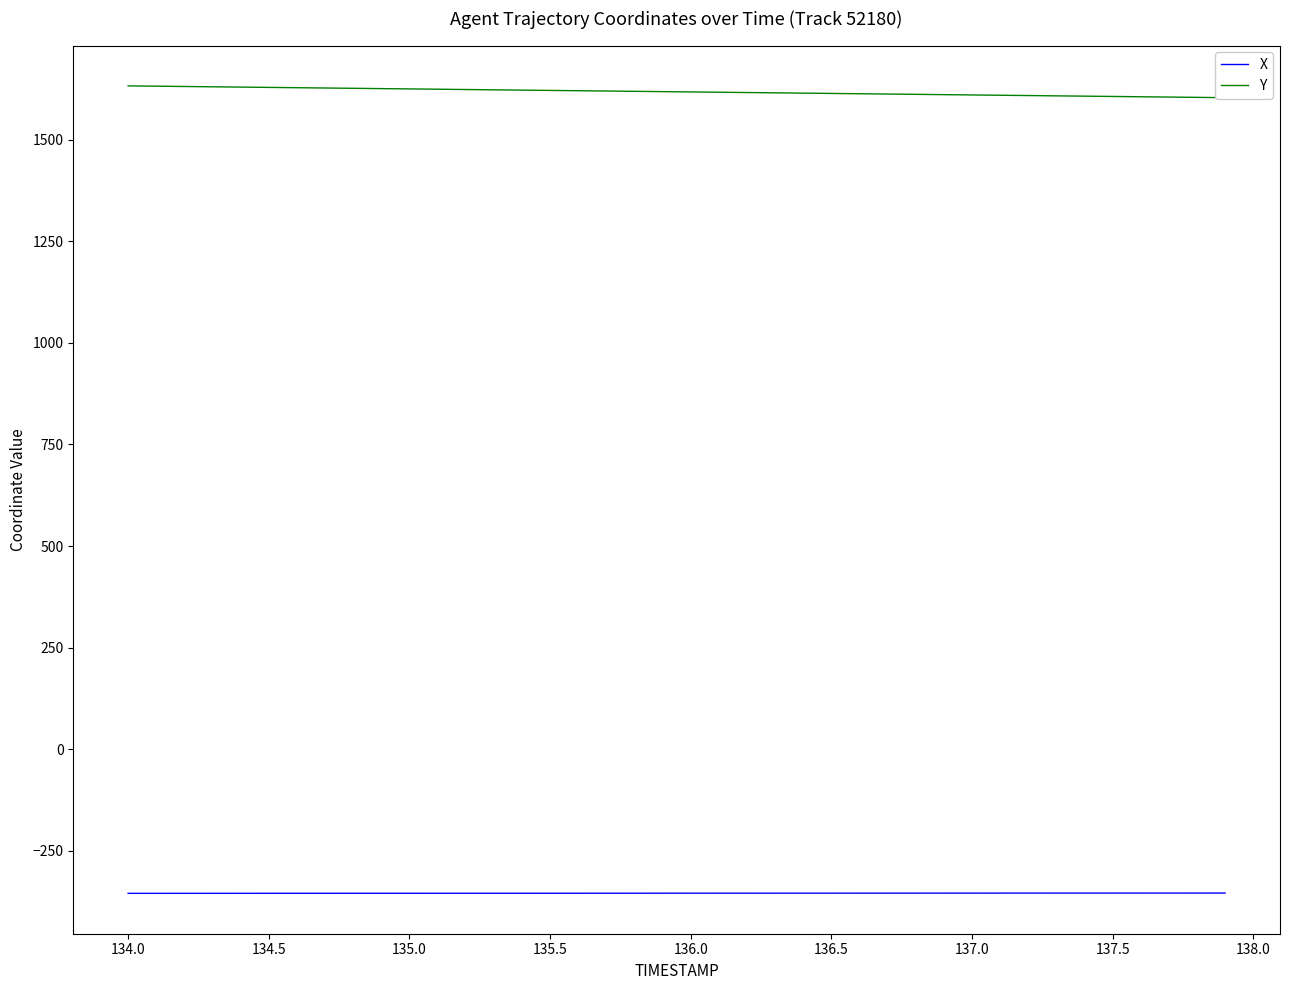

What is the minimum value for X?

-355.2